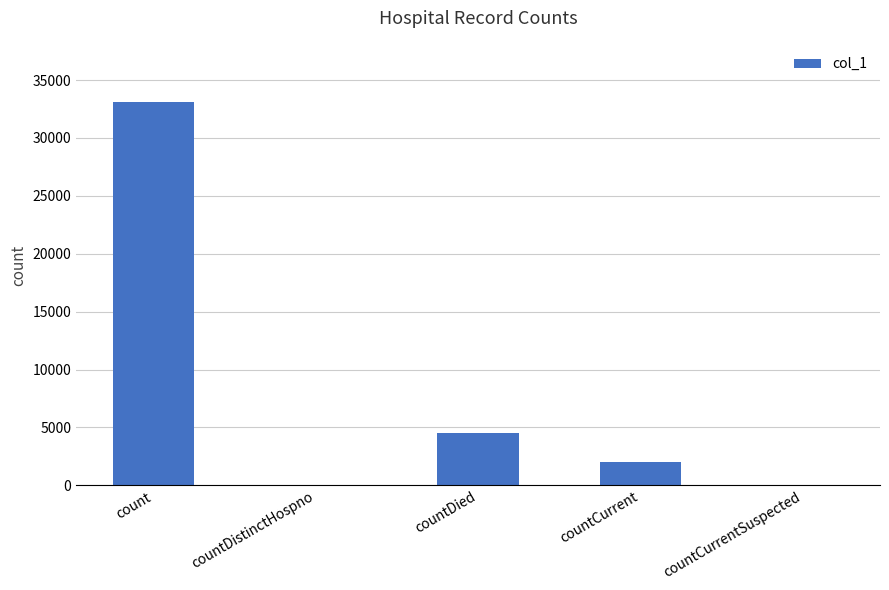

What is the average value?

7923